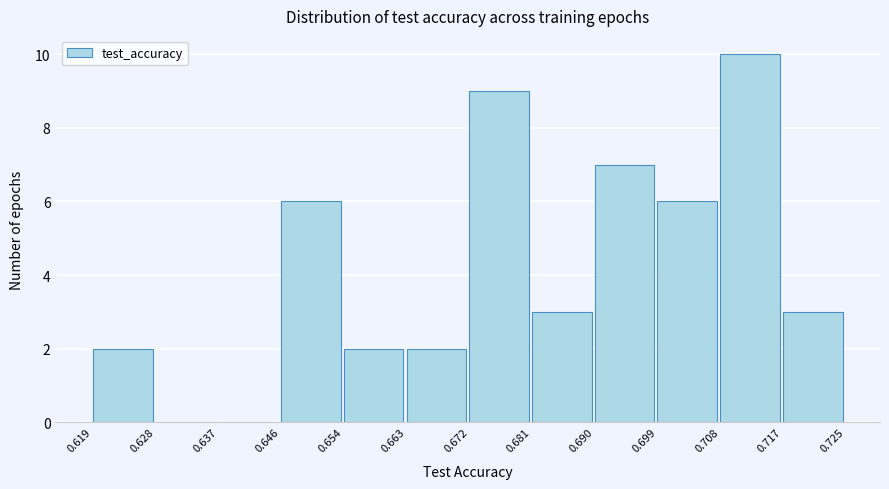

What is the height of the bar covering 0.654 to 0.663 on the x-axis? The values are not printed on the chart, so give them approximately, as read against the axis.

2